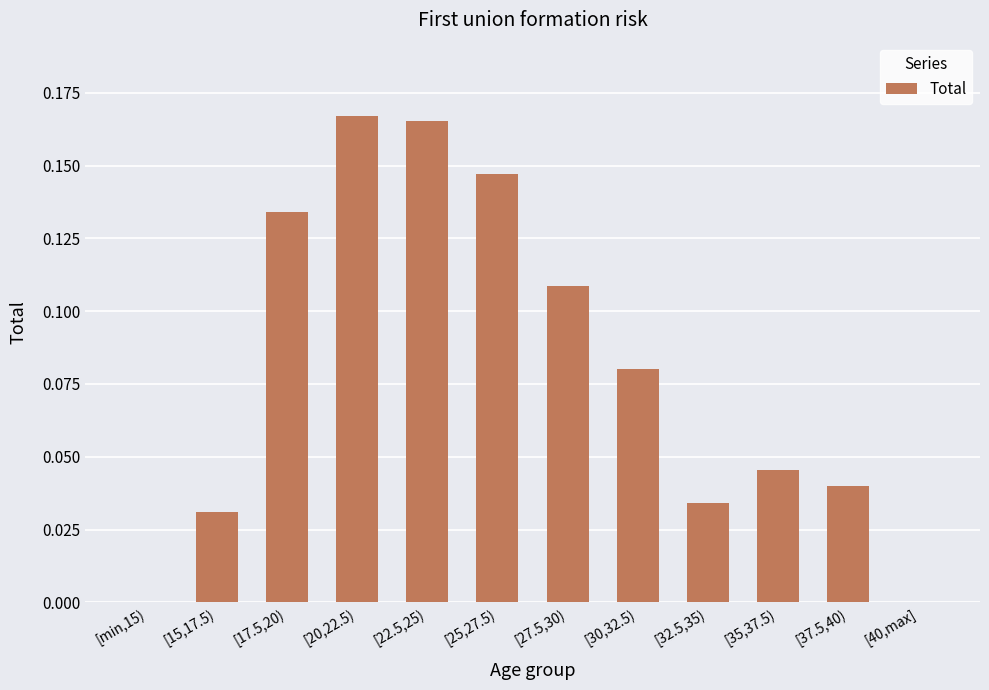

Between [27.5,30) and [20,22.5), which is larger?

[20,22.5)